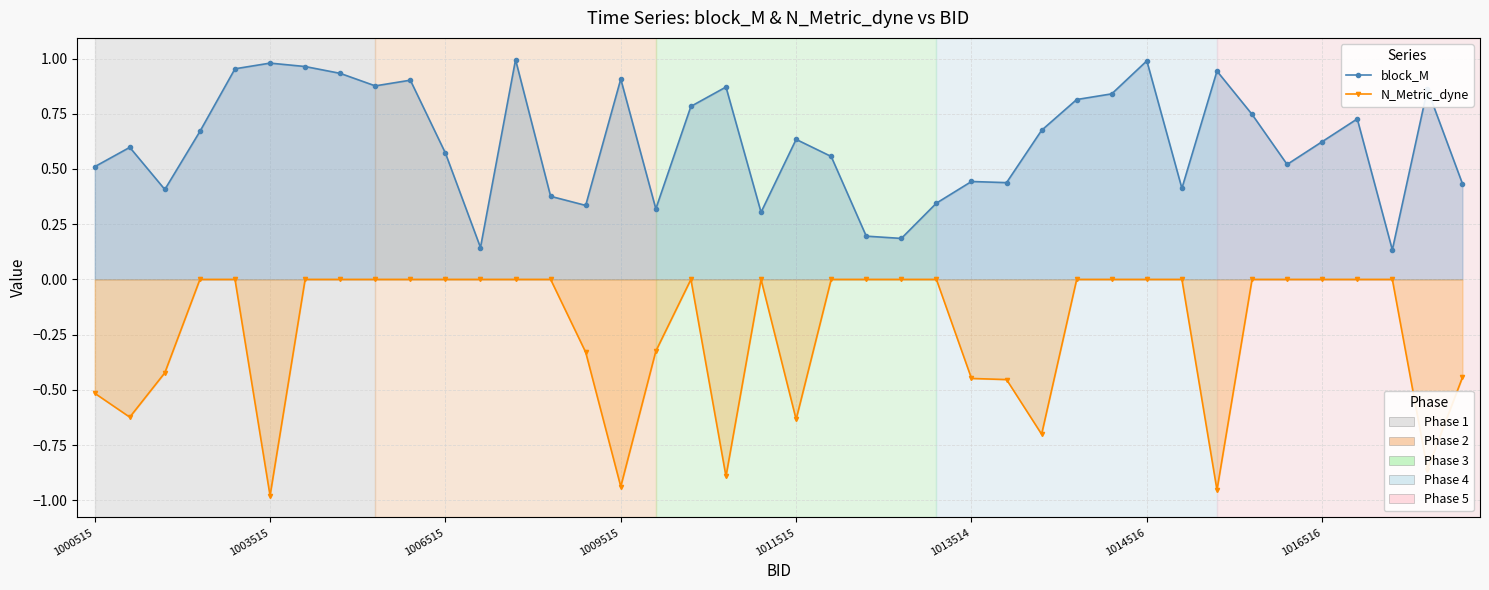

Reading left to right, what are all the values shown in this chart?

block_M: 0.5	0.6	0.4	0.7	1.0	1.0	1.0	0.9	0.9	0.9	0.6	0.1	1.0	0.4	0.3	0.9	0.3	0.8	0.9	0.3	0.6	0.6	0.2	0.2	0.3	0.4	0.4	0.7	0.8	0.8	1.0	0.4	0.9	0.7	0.5	0.6	0.7	0.1	0.9	0.4
N_Metric_dyne: -0.5	-0.6	-0.4	0.0	0.0	-1.0	0.0	0.0	0.0	0.0	0.0	0.0	0.0	0.0	-0.3	-0.9	-0.3	0.0	-0.9	0.0	-0.6	0.0	0.0	0.0	0.0	-0.4	-0.5	-0.7	0.0	0.0	0.0	0.0	-1.0	0.0	0.0	0.0	0.0	0.0	-0.9	-0.4